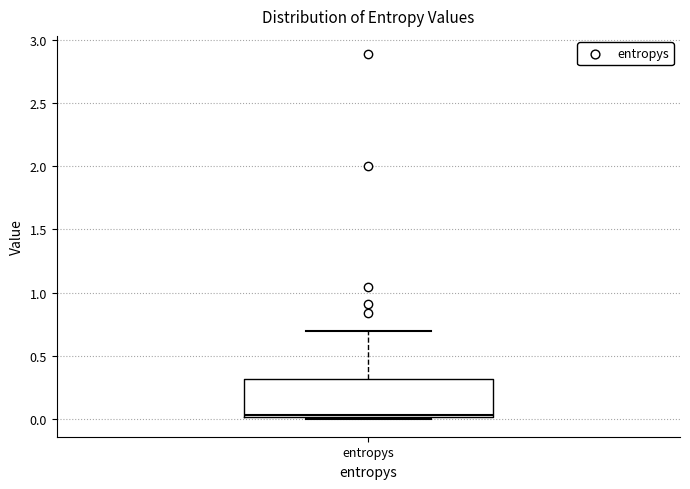

Read this box plot against the y-axis: the position of the median line, the range covered by the box, and the ends of both whiskers. The values are not printed on the chart, so give them approximately, as read against the axis.

median 0.05, box 0.00 to 0.30, whiskers 0.00 to 0.70